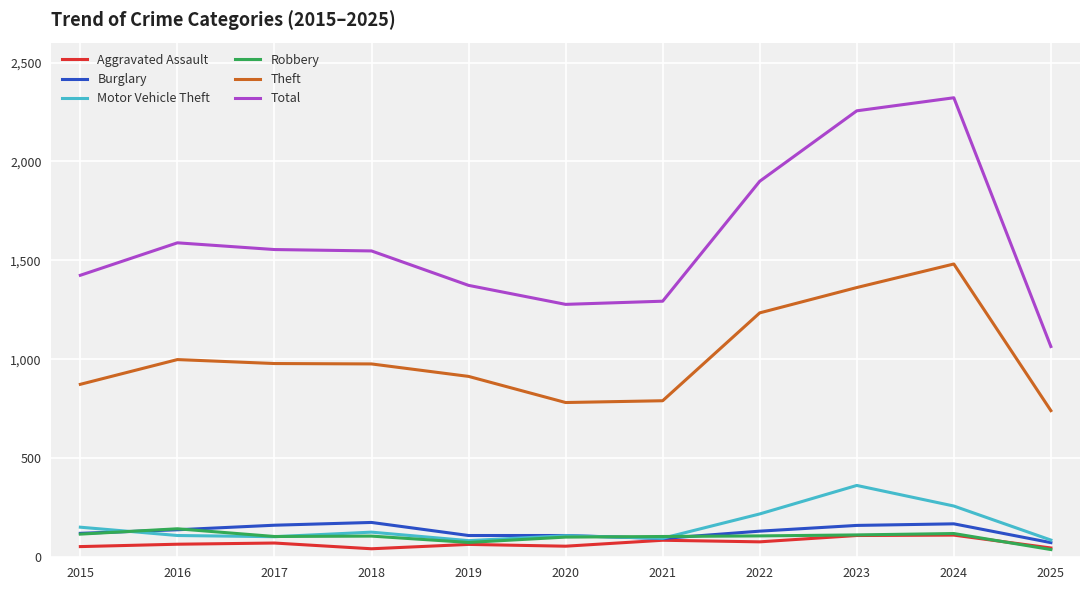

Which series has the largest total across all categories?

Total